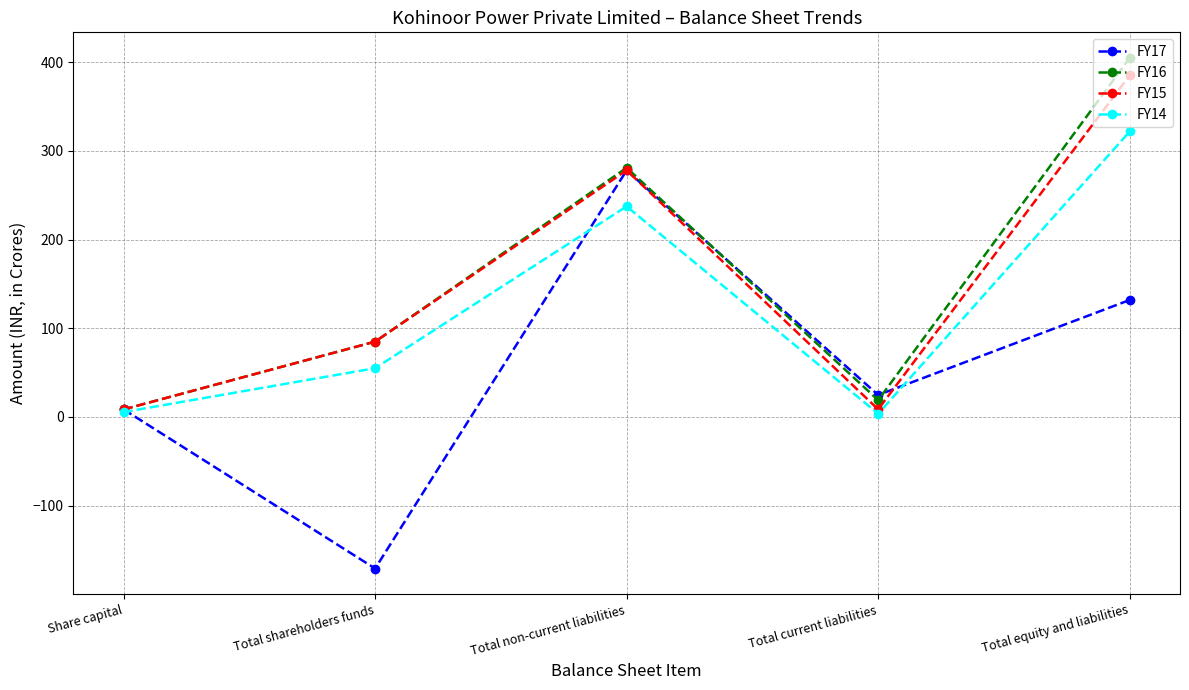

What are all the series names shown in the legend?

FY17, FY16, FY15, FY14